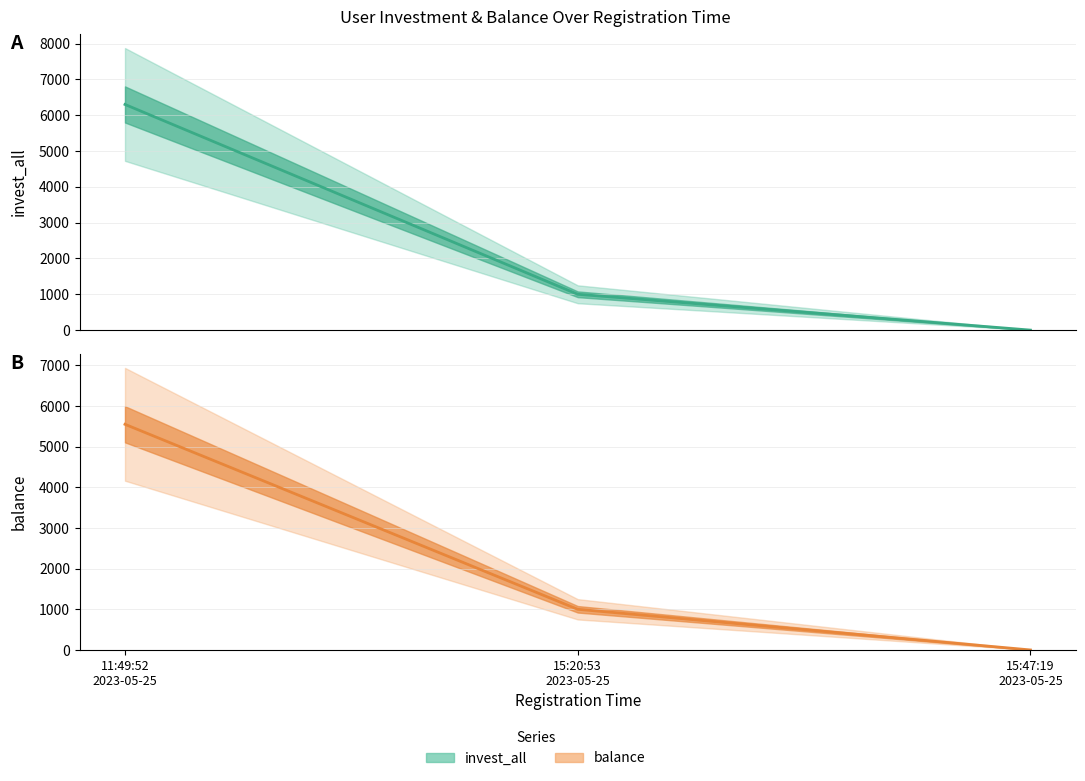

Count the balance values in the range 0 to 5550.

3